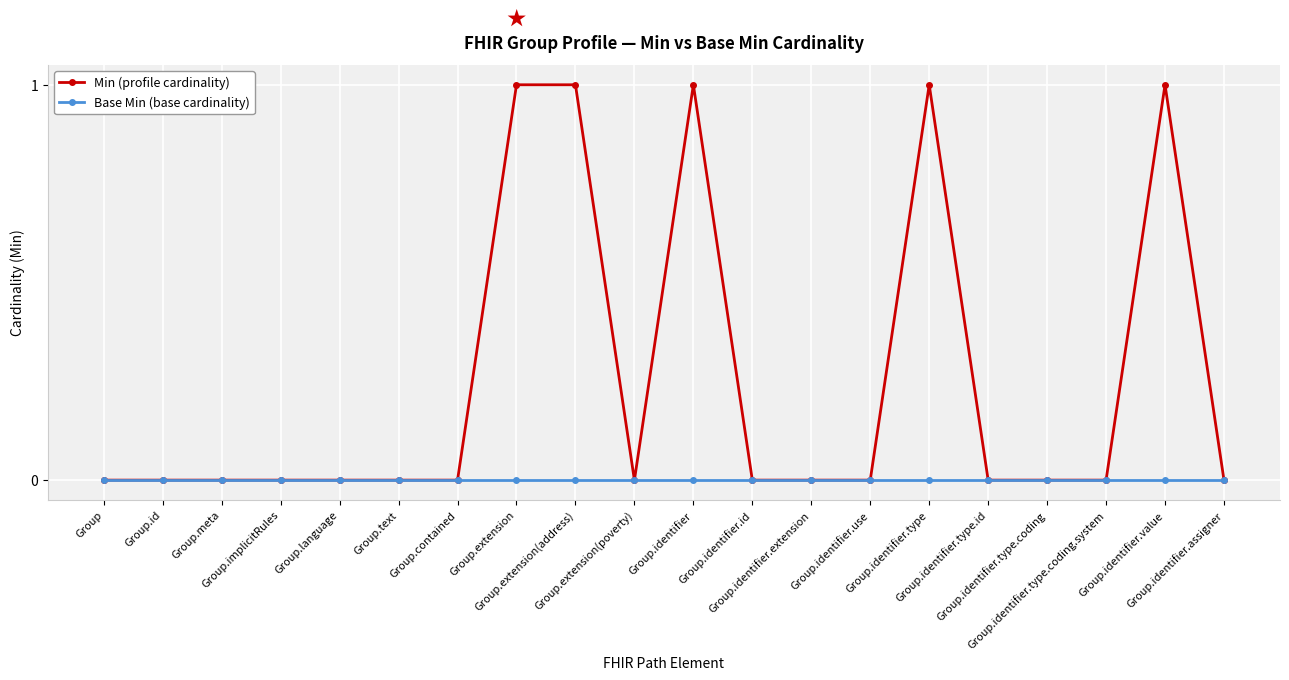

Rank the series by their average value, from lowest to highest.

Base Min (base cardinality), Min (profile cardinality)